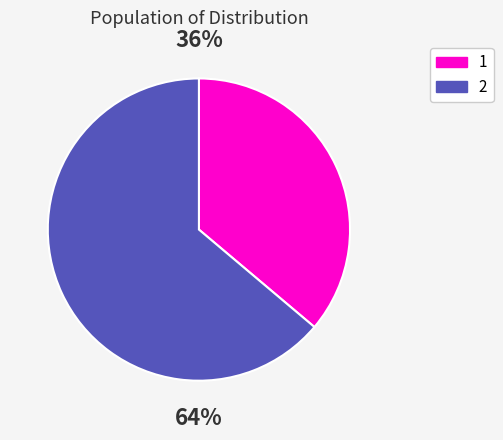

Does any single category account for the majority?

Yes